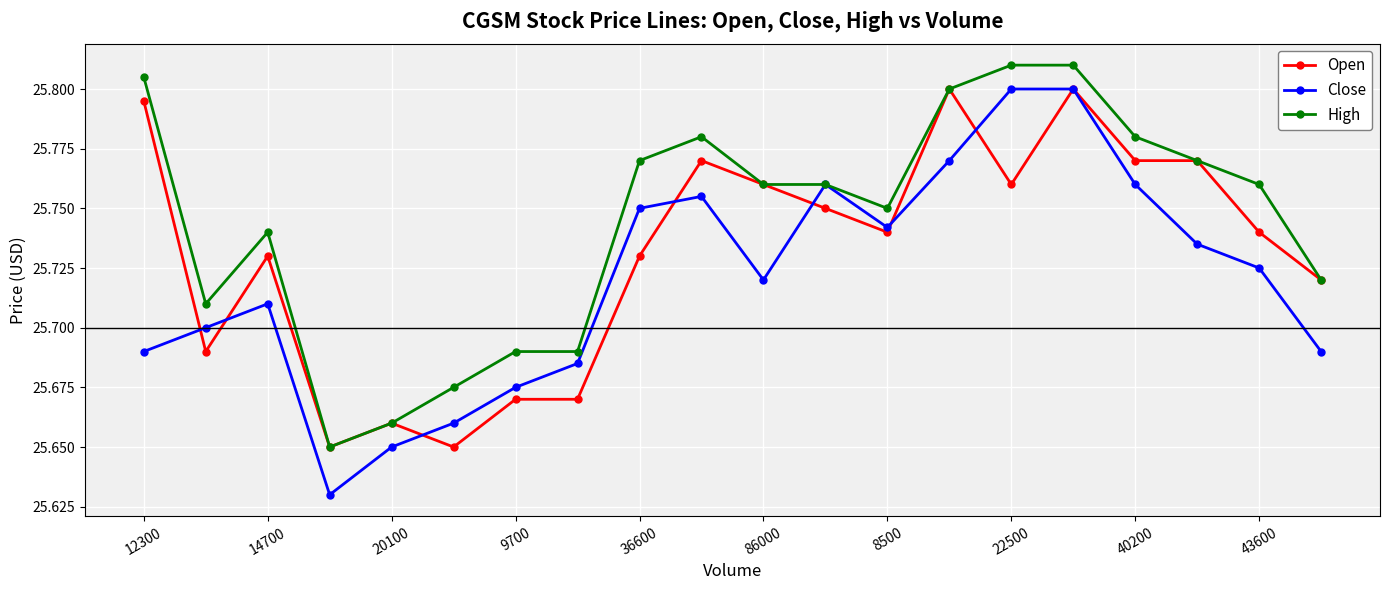

List the series in order of their overall mean, highest first.

High, Open, Close